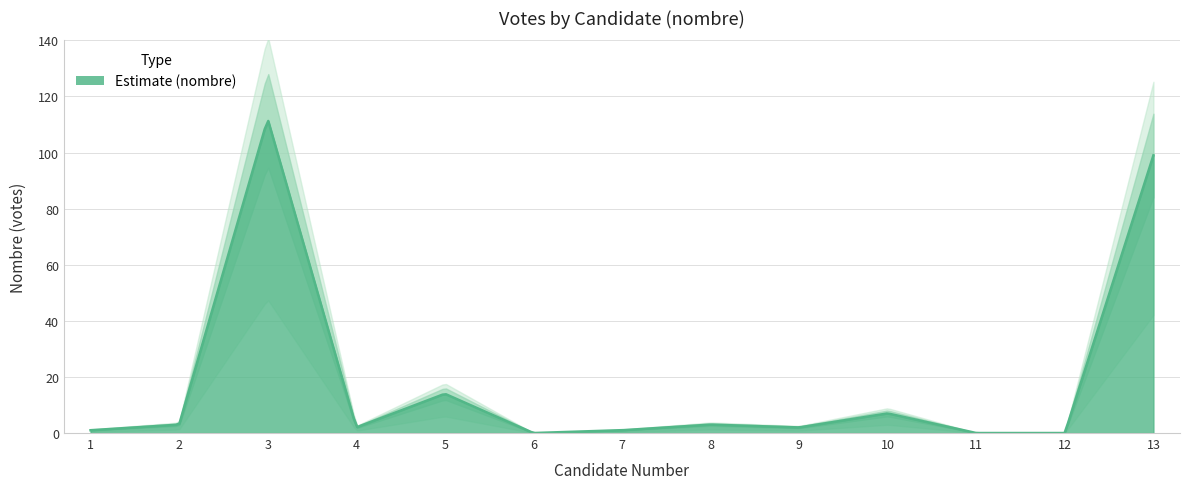

Reading left to right, list all the values displayed in this chart.

1	3	112	2	14	0	1	3	2	7	0	0	99